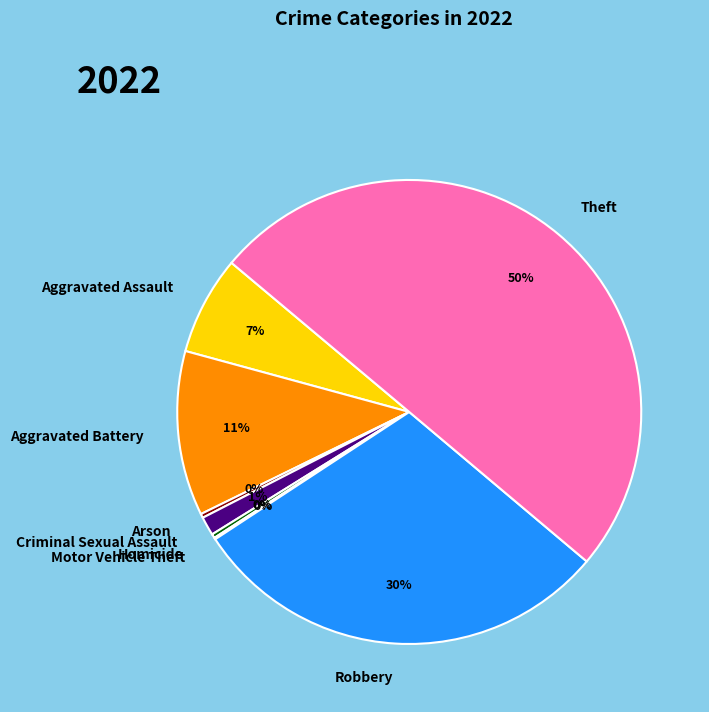

Between Theft and Aggravated Battery, which is larger?

Theft